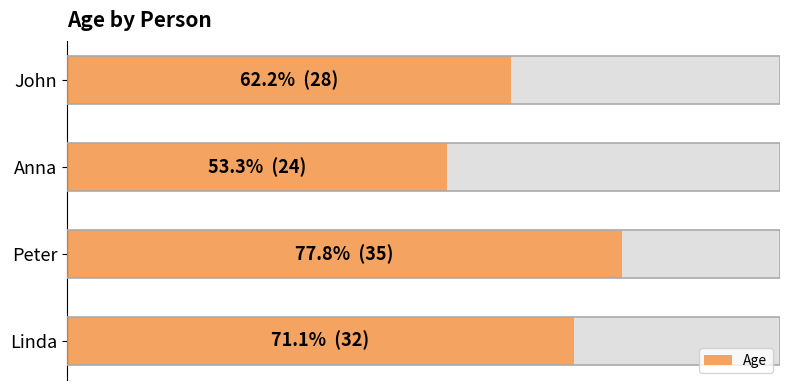

True or false: the data shows 41 at Anna.

False